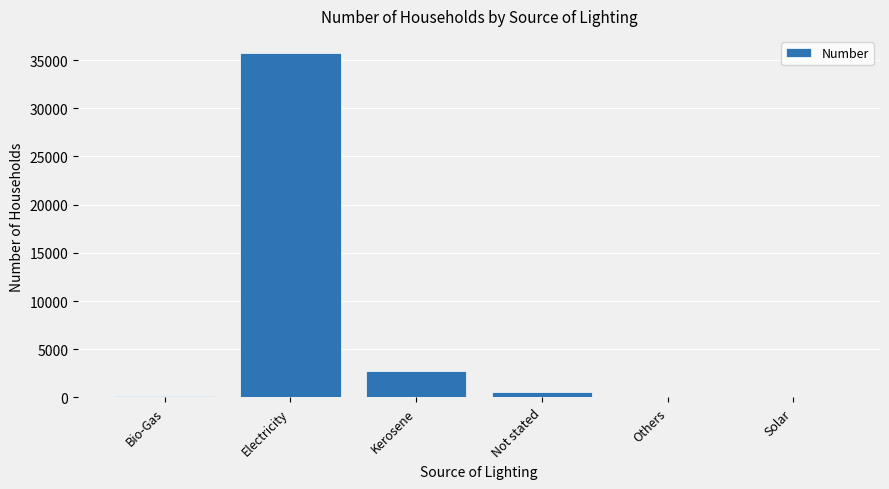

The value at Electricity is 35728. True or false?

True